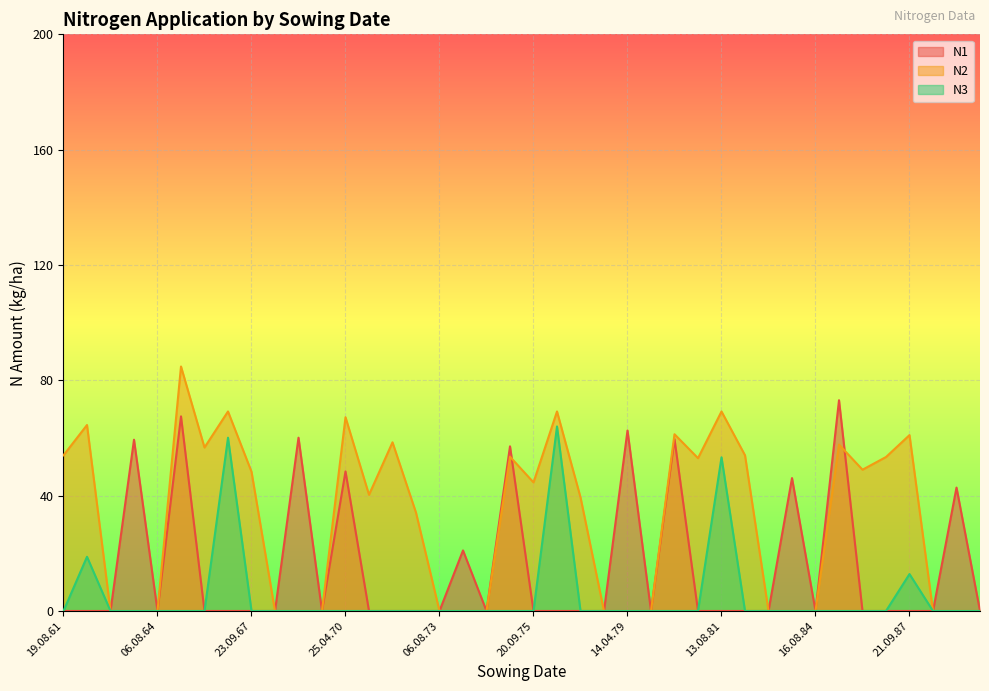

Which has a higher value, 10.08.83 or 23.09.67?

10.08.83